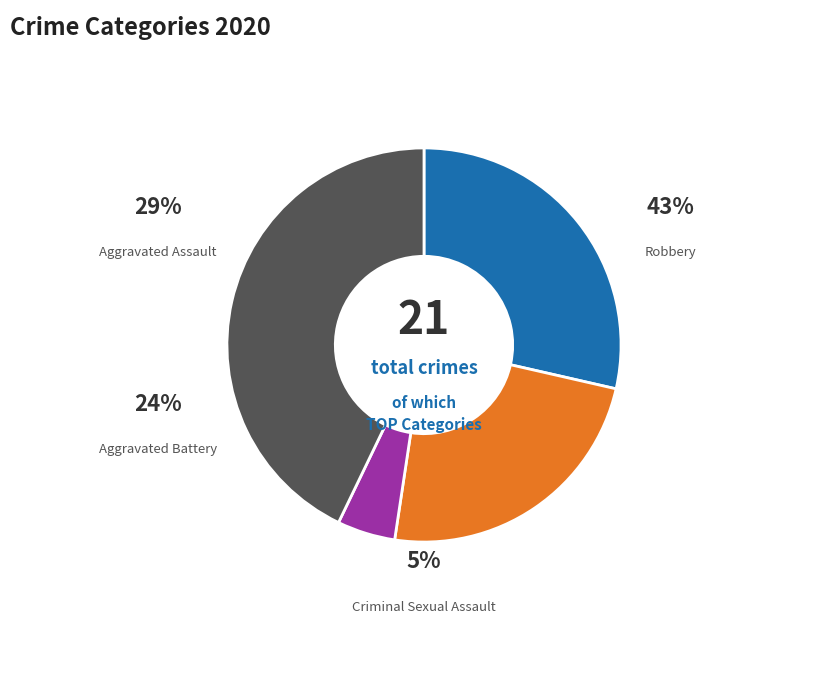

Is there any slice that represents more than half of the pie?

No